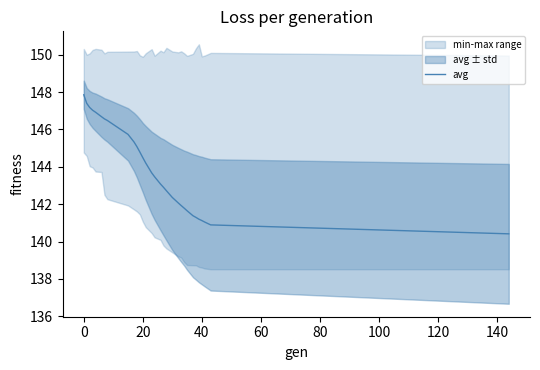

What is the highest value of the avg series?

147.9